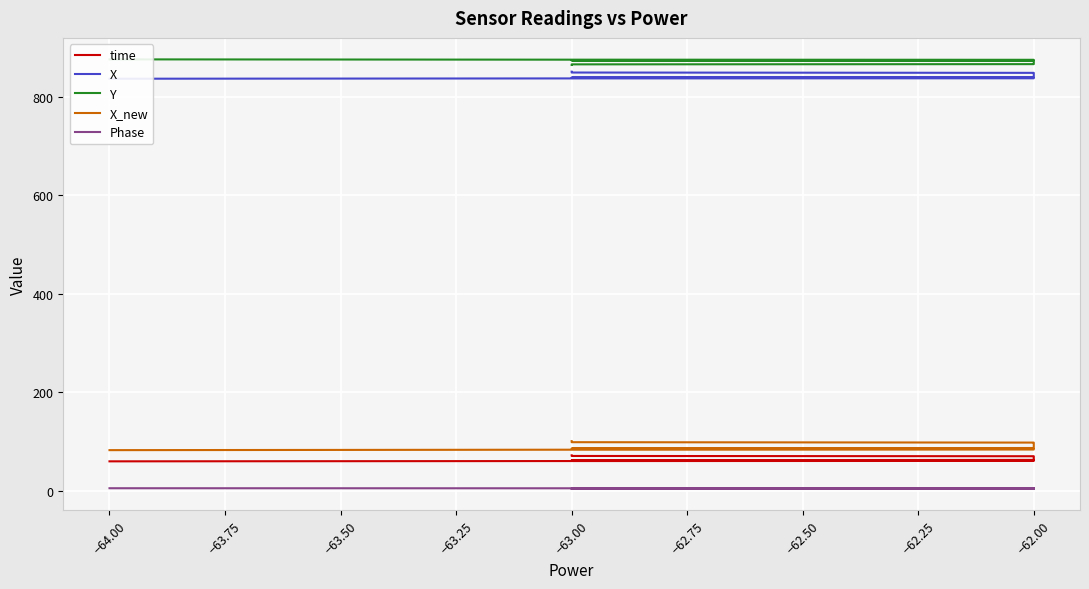

What is the value of the X point at the 3rd from the left?

838.2